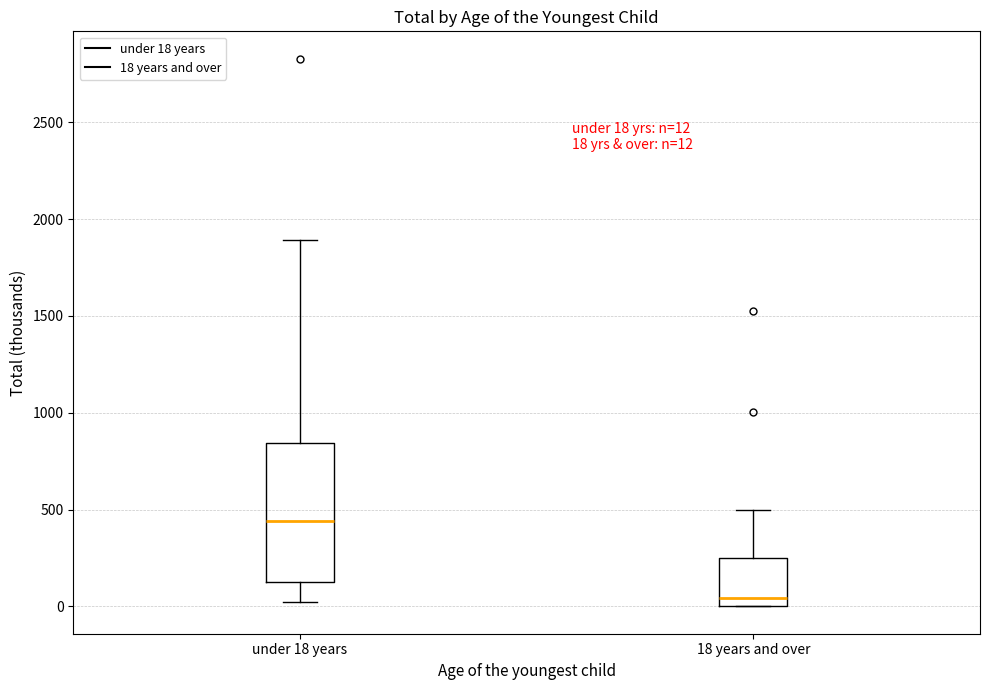

Comparing the boxes themselves (not the whiskers), which one is the tallest?

under 18 years